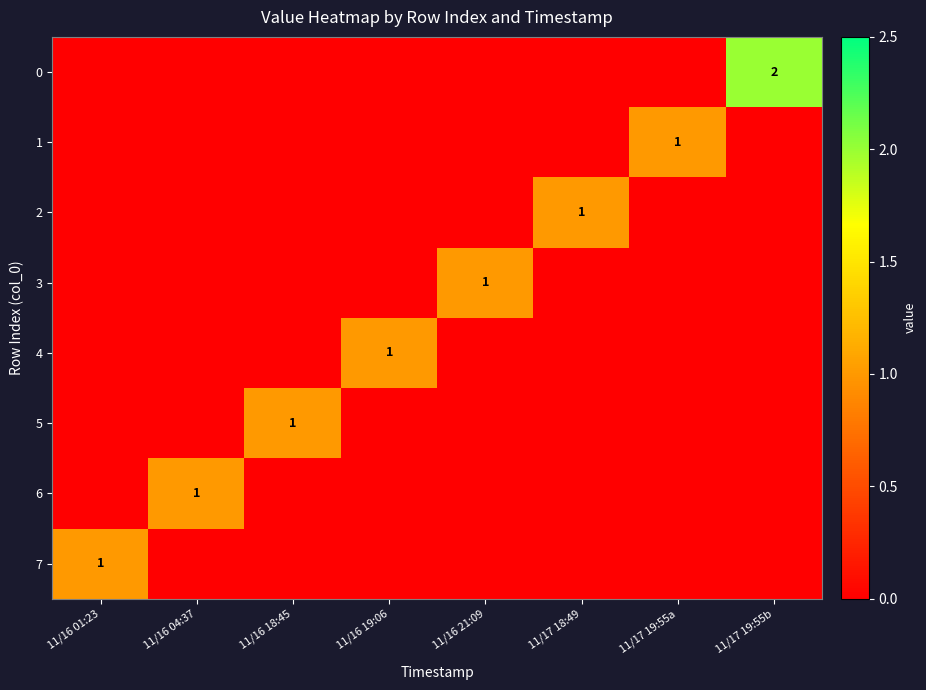

Is it true that 2 equals 1 at 11/16 18:45?

False